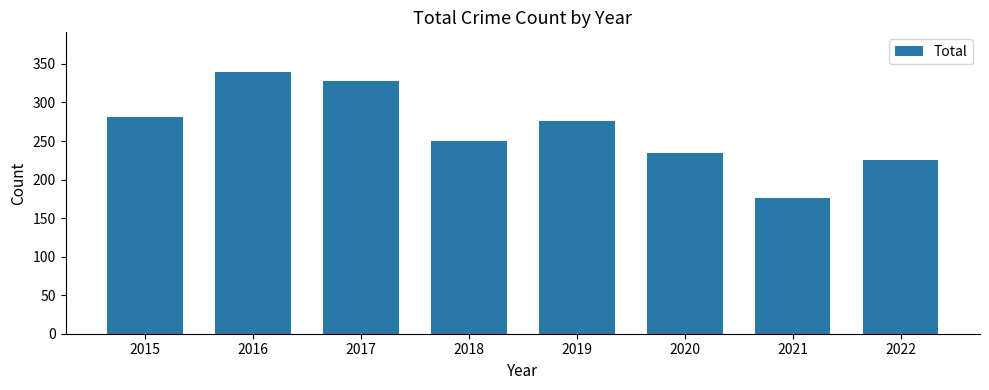

Between 2016 and 2020, which is larger?

2016